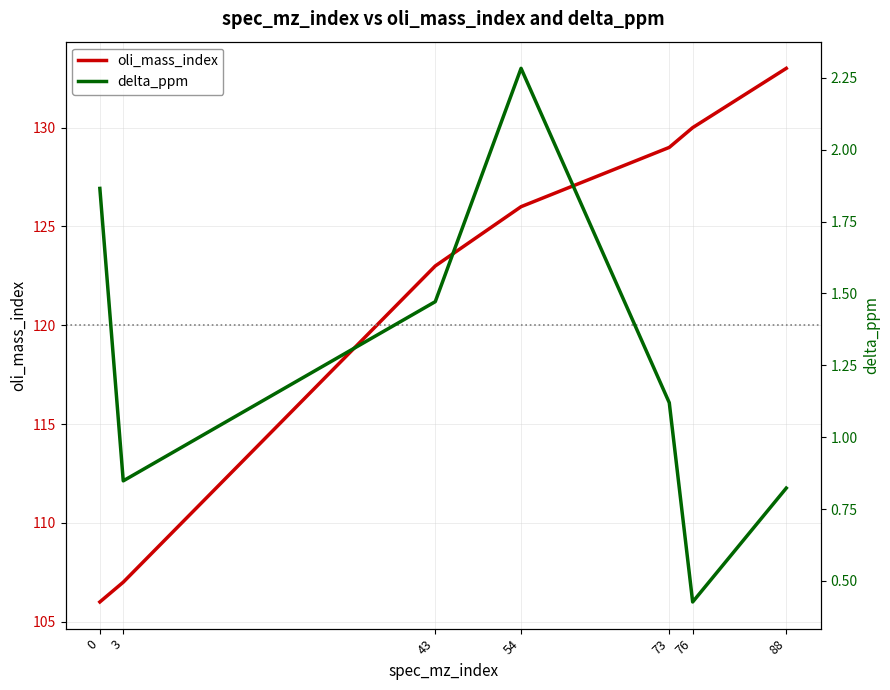

True or false: oli_mass_index has more than 0 interior local peaks.

False